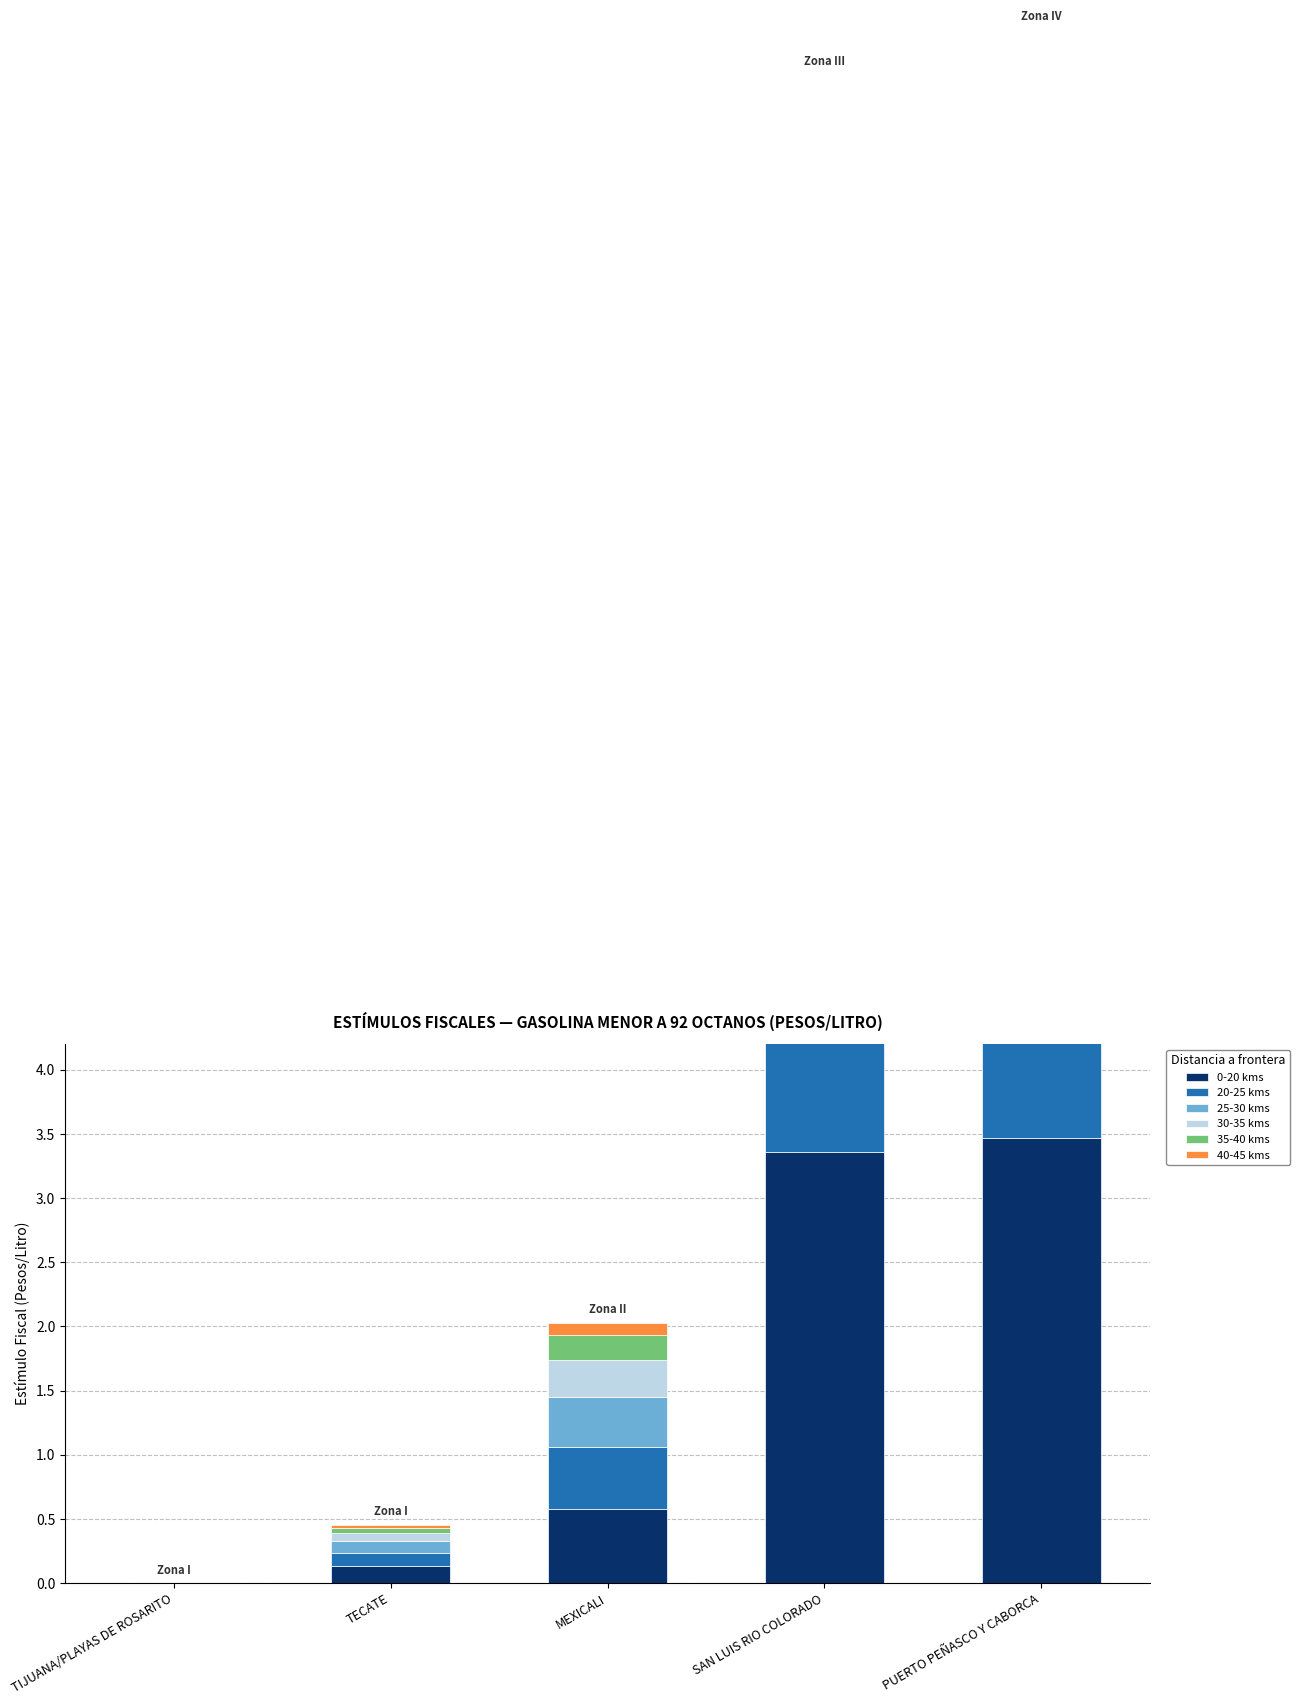

At which category is the sum across all series the highest?

PUERTO PEÑASCO Y CABORCA